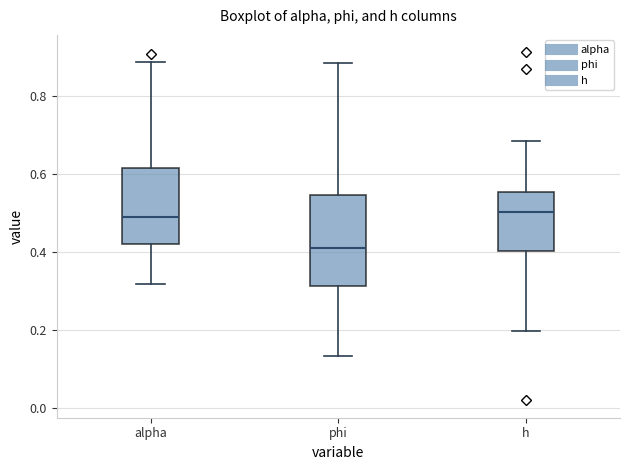

Reading left to right, read every box against the y-axis: the position of its median line, the range the box covers, and the ends of its whiskers. The values are not printed on the chart, so give them approximately, as read against the axis.

alpha: median 0.50, box 0.42 to 0.62, whiskers 0.32 to 0.88
phi: median 0.42, box 0.32 to 0.54, whiskers 0.14 to 0.88
h: median 0.50, box 0.40 to 0.56, whiskers 0.20 to 0.68